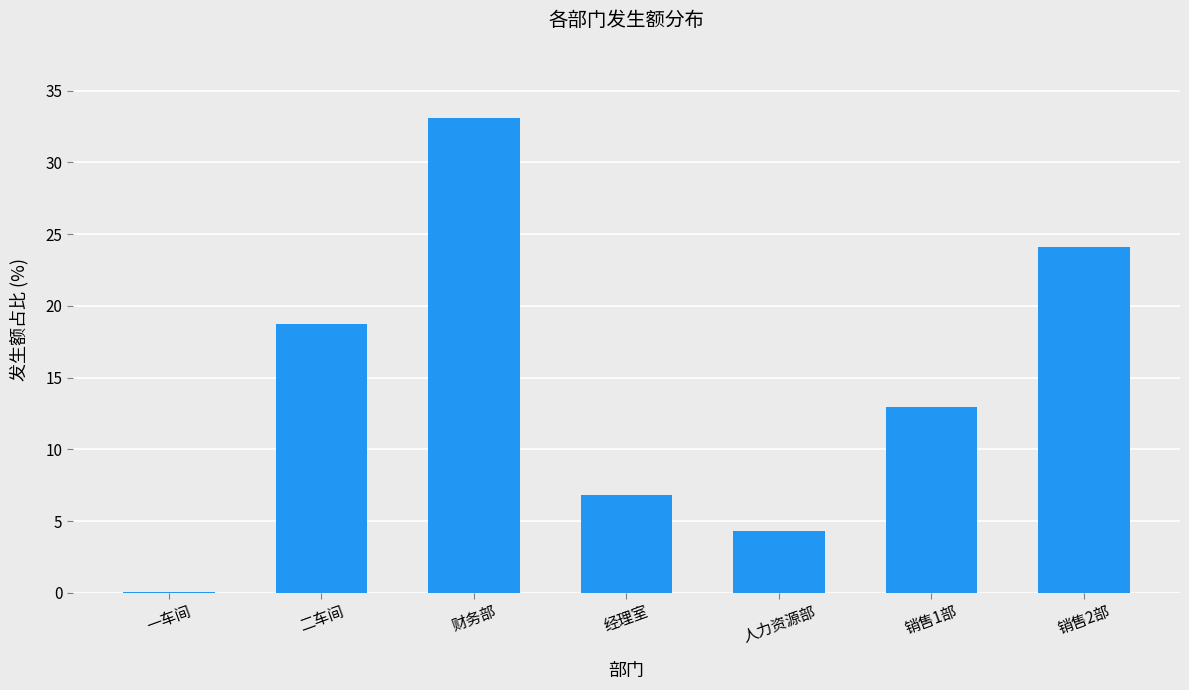

What is the greatest value displayed?

33.1